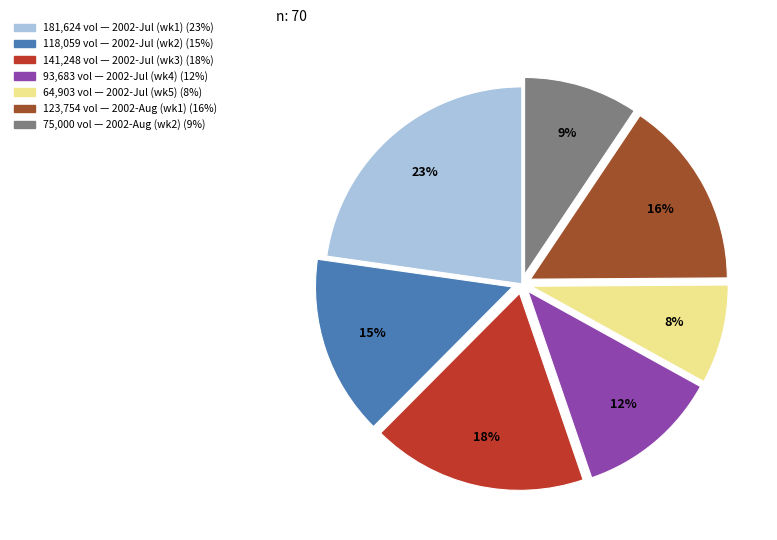

How many segments does this pie chart have?

7